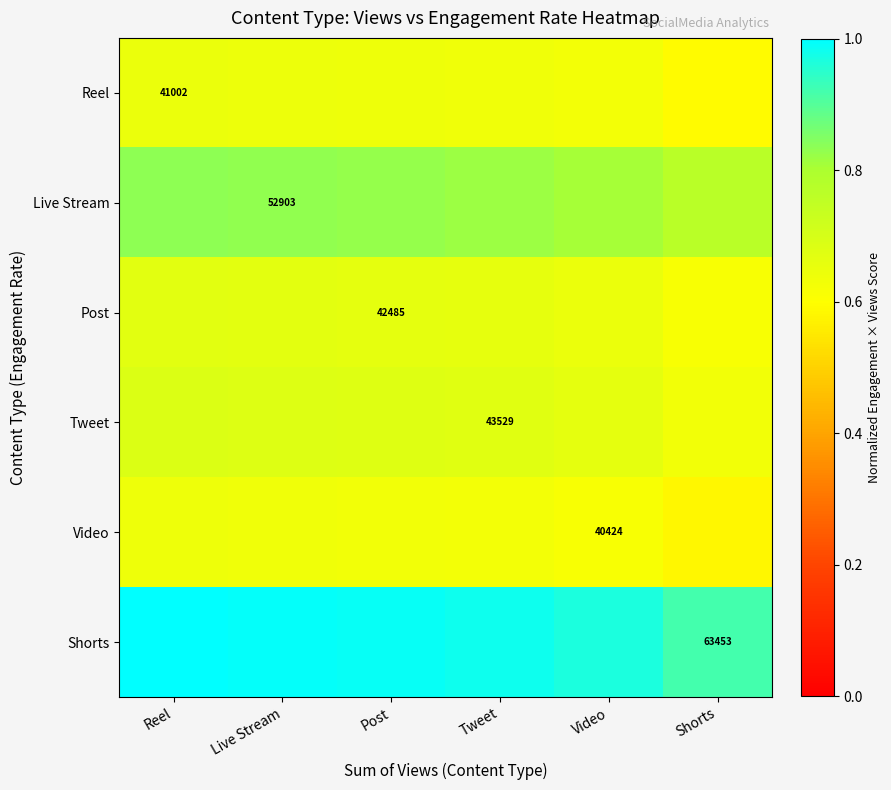

Count the Video values in the range 0 to 1.

6